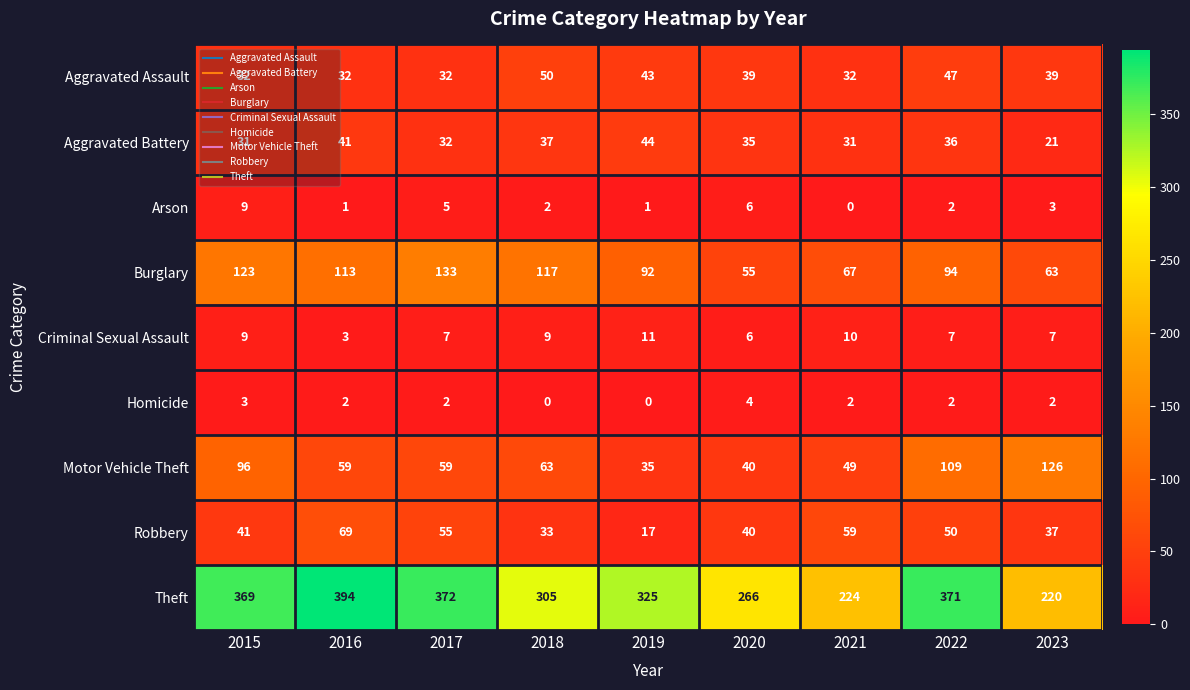

Rank the series by their maximum value, from lowest to highest.

Homicide, Arson, Criminal Sexual Assault, Aggravated Battery, Aggravated Assault, Robbery, Motor Vehicle Theft, Burglary, Theft